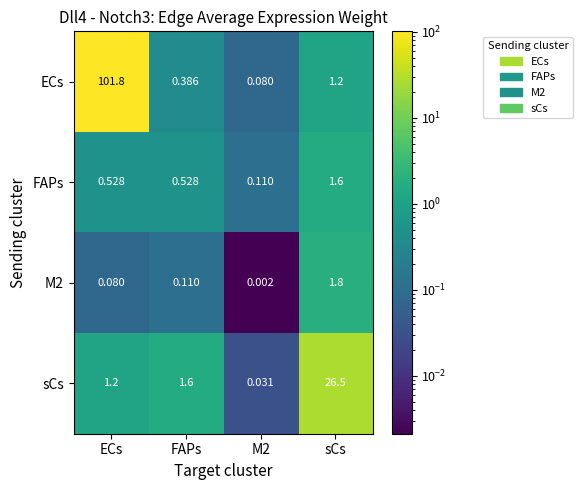

Is the value of FAPs at ECs greater than the value of sCs at FAPs?

No